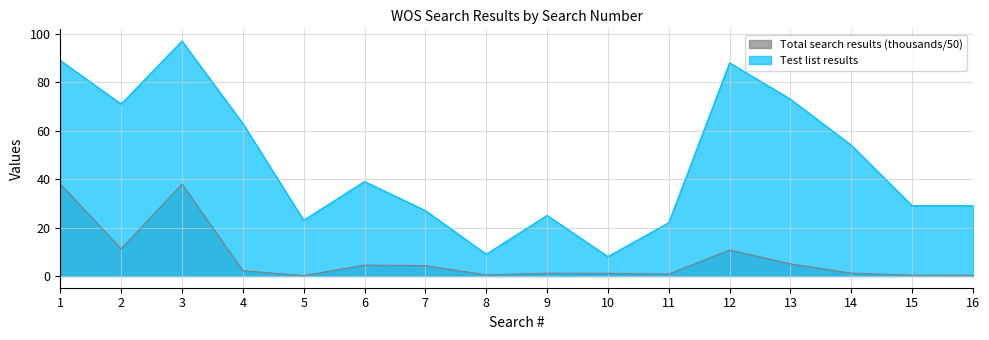

List the series in order of their overall mean, lowest first.

Total search results (thousands/50), Test list results